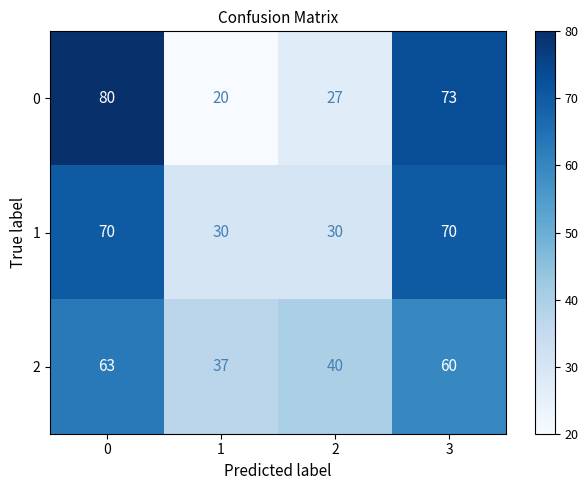

Reading left to right, extract all data points from this chart.

0: 80	20	27	73
1: 70	30	30	70
2: 63	37	40	60